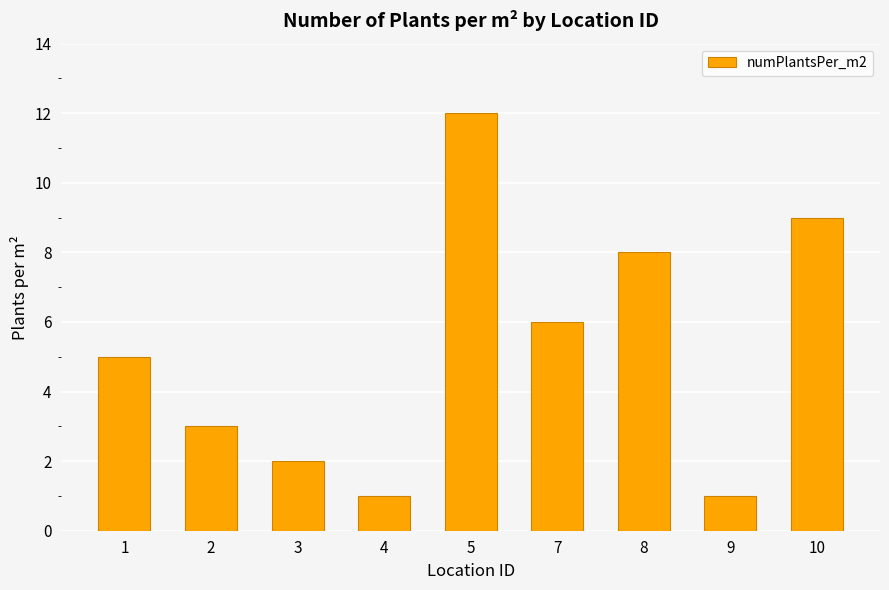

What is the value of the 8th bar from the left?

1